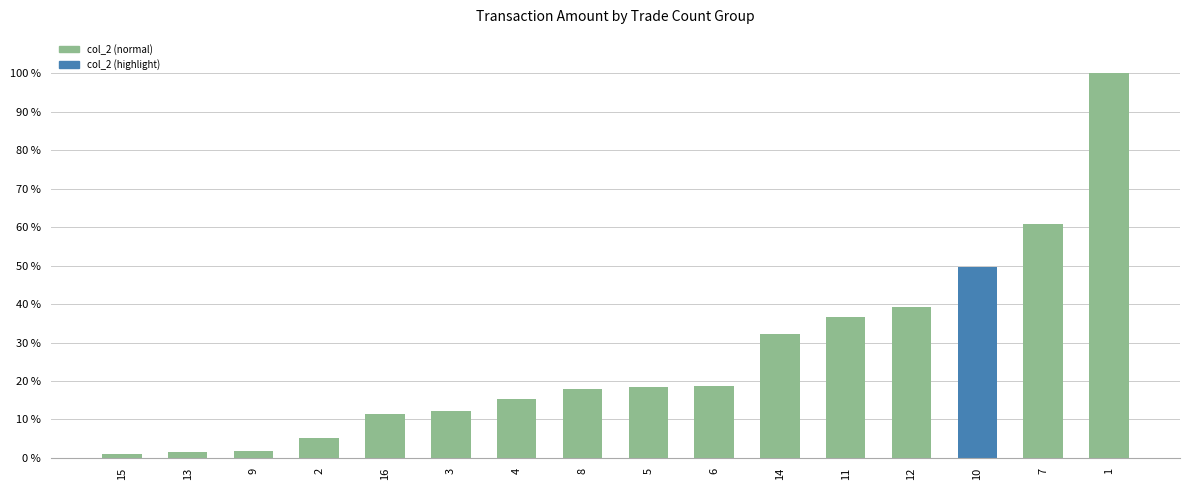

What is the label of the 14th bar from the right?

9